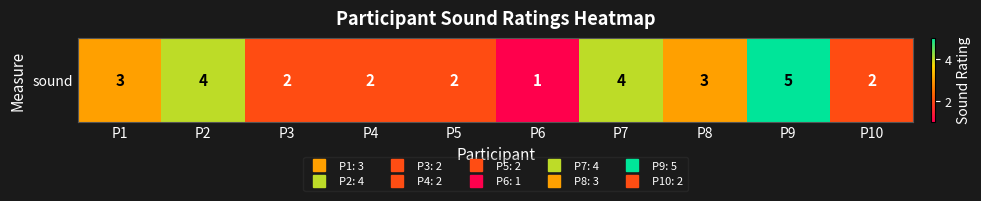

Rank the categories by value from lowest to highest.

P6, P3, P4, P5, P10, P1, P8, P2, P7, P9